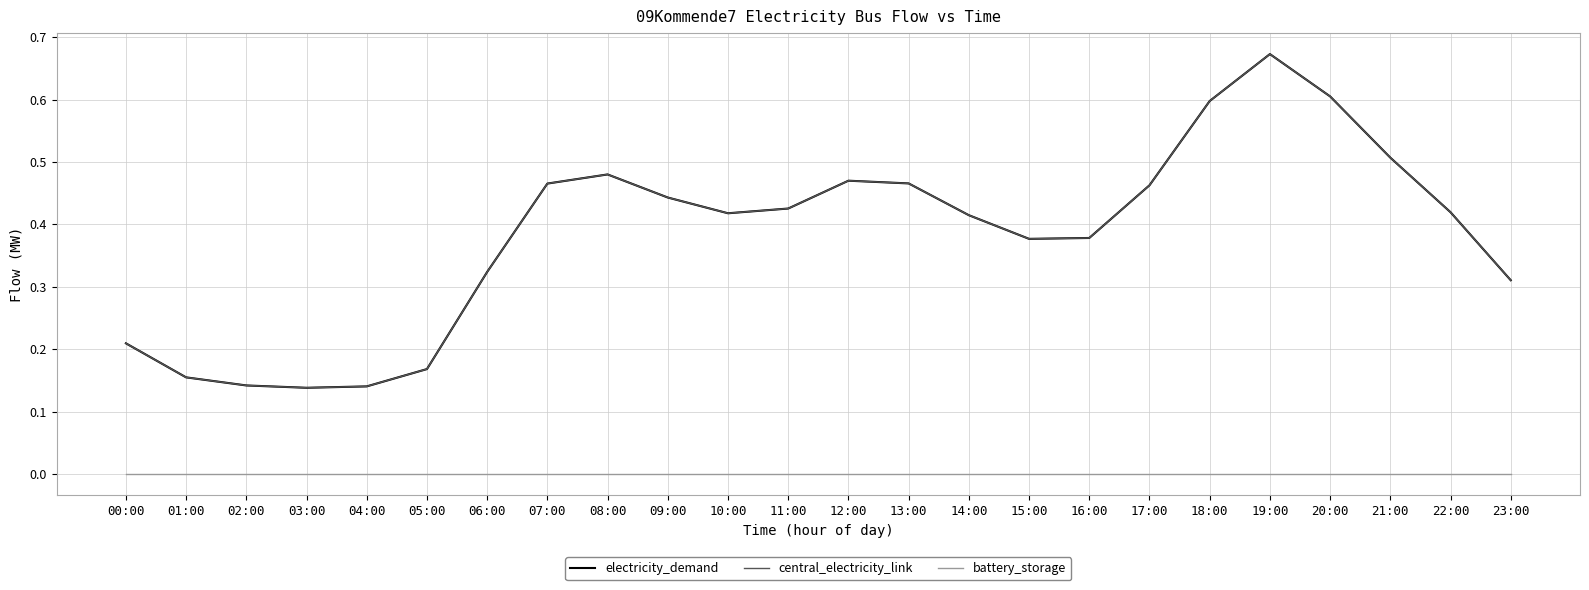

Reading right to left, list all the values displayed in this chart.

electricity_demand: 0.3	0.4	0.5	0.6	0.7	0.6	0.5	0.4	0.4	0.4	0.5	0.5	0.4	0.4	0.4	0.5	0.5	0.3	0.2	0.1	0.1	0.1	0.2	0.2
central_electricity_link: 0.3	0.4	0.5	0.6	0.7	0.6	0.5	0.4	0.4	0.4	0.5	0.5	0.4	0.4	0.4	0.5	0.5	0.3	0.2	0.1	0.1	0.1	0.2	0.2
battery_storage: 0.0	0.0	0.0	0.0	0.0	0.0	0.0	0.0	0.0	0.0	0.0	0.0	0.0	0.0	0.0	0.0	0.0	0.0	0.0	0.0	0.0	0.0	0.0	0.0